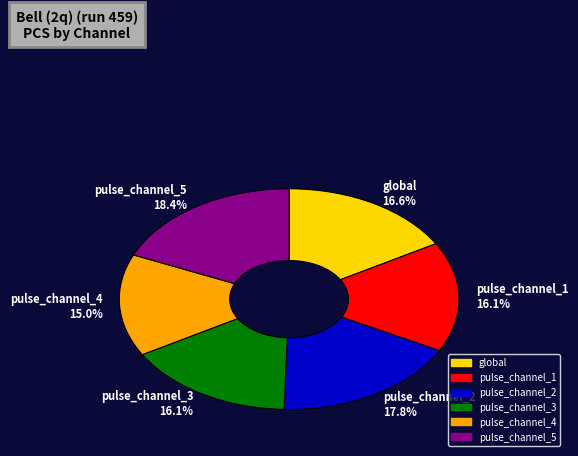

Is it true that pulse_channel_5 is 31% of the pie?

False